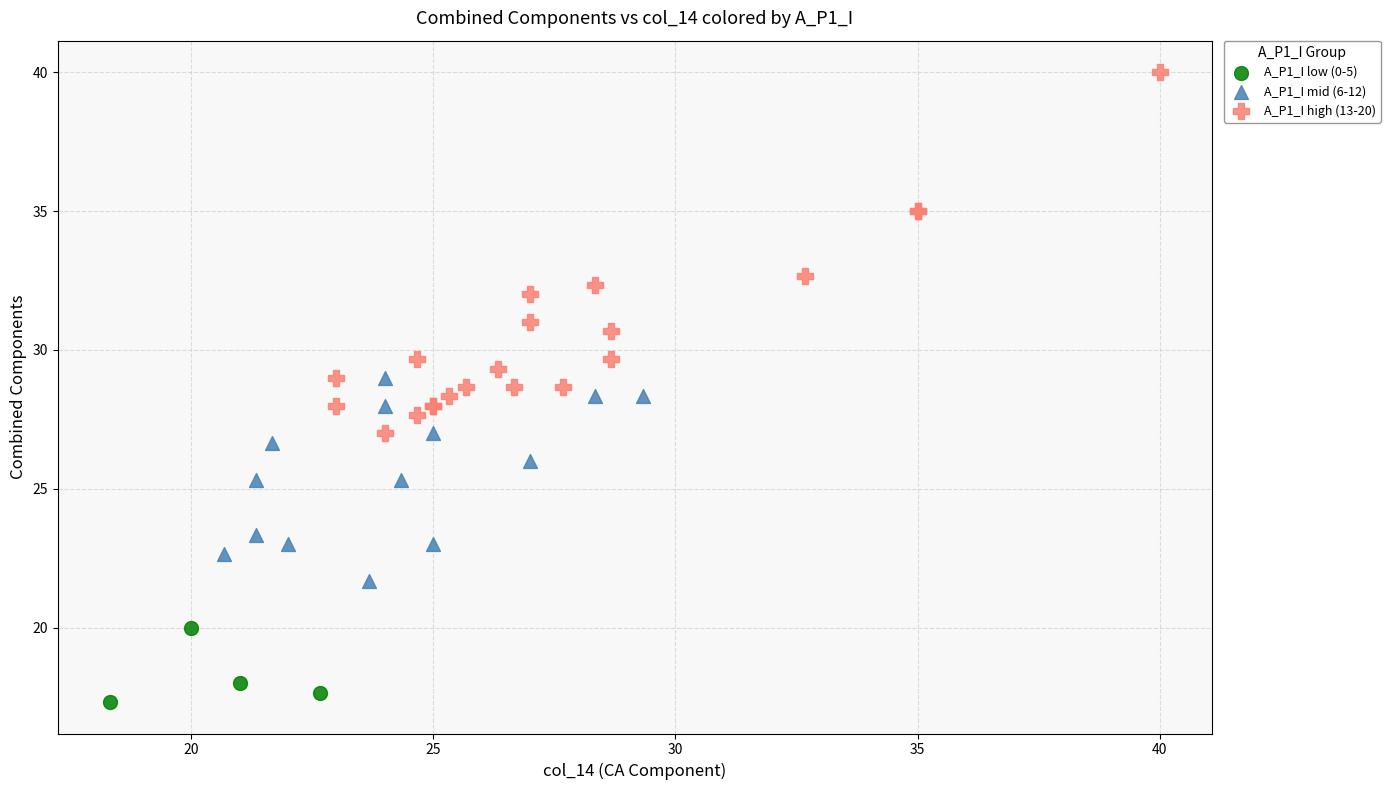

Which series contains the lowest Y value?

A_P1_I low (0-5)